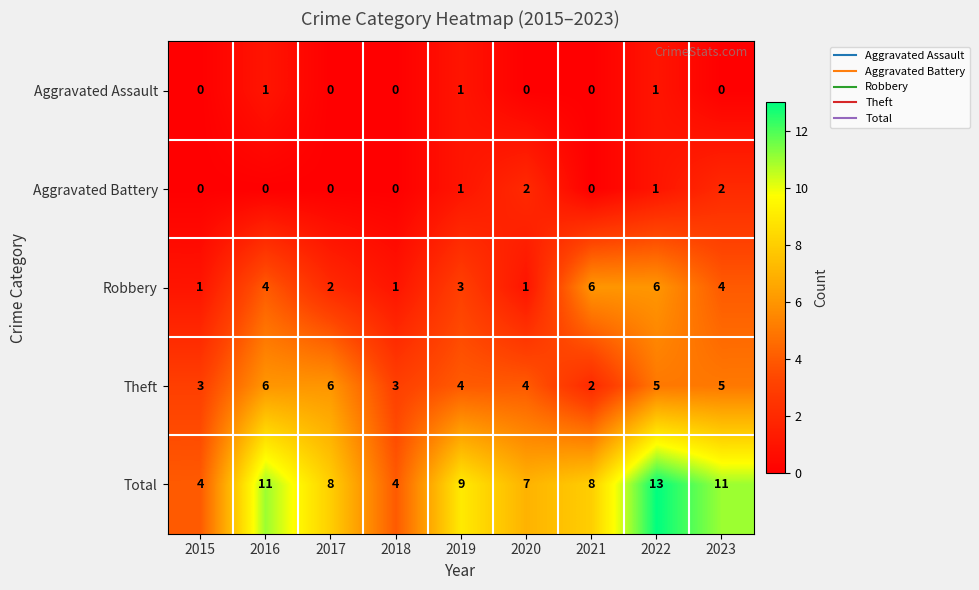

What is the greatest value displayed?

13